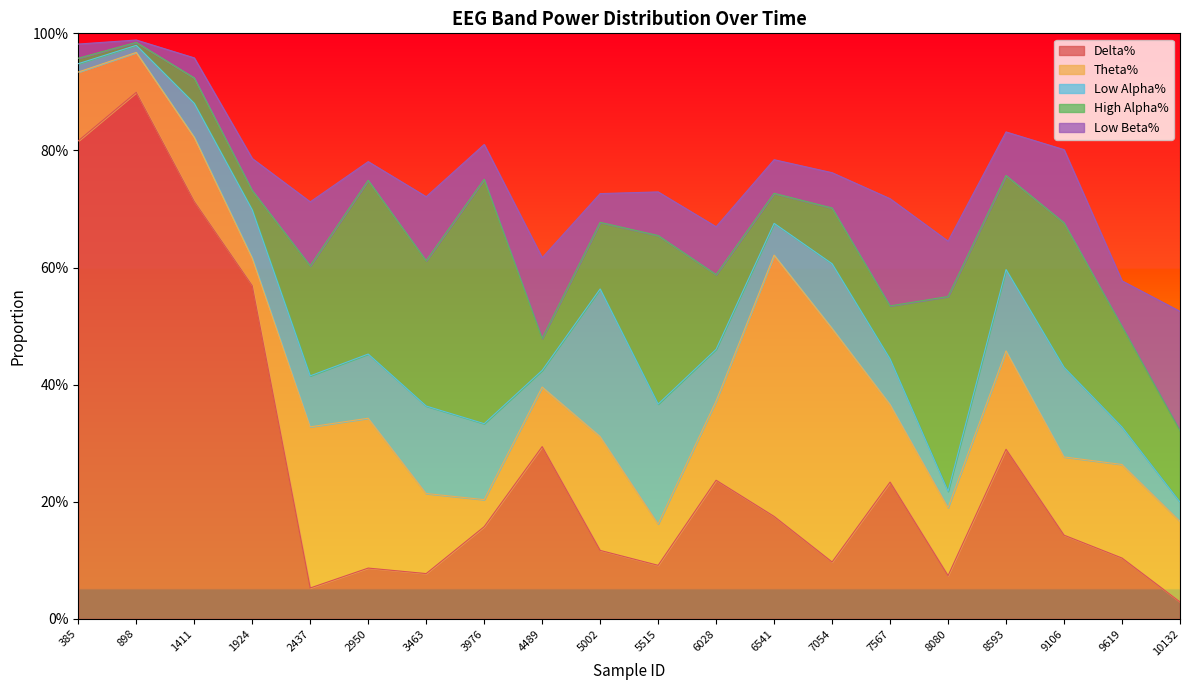

What is the total value across all series at 1411?

1.0